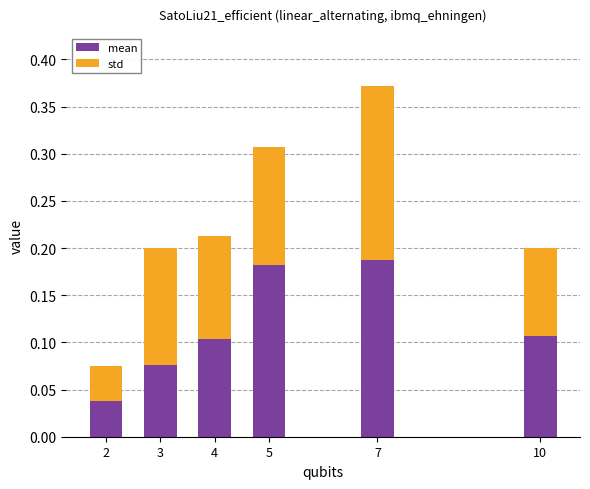

The value of mean at 5 is 0.1. True or false?

False